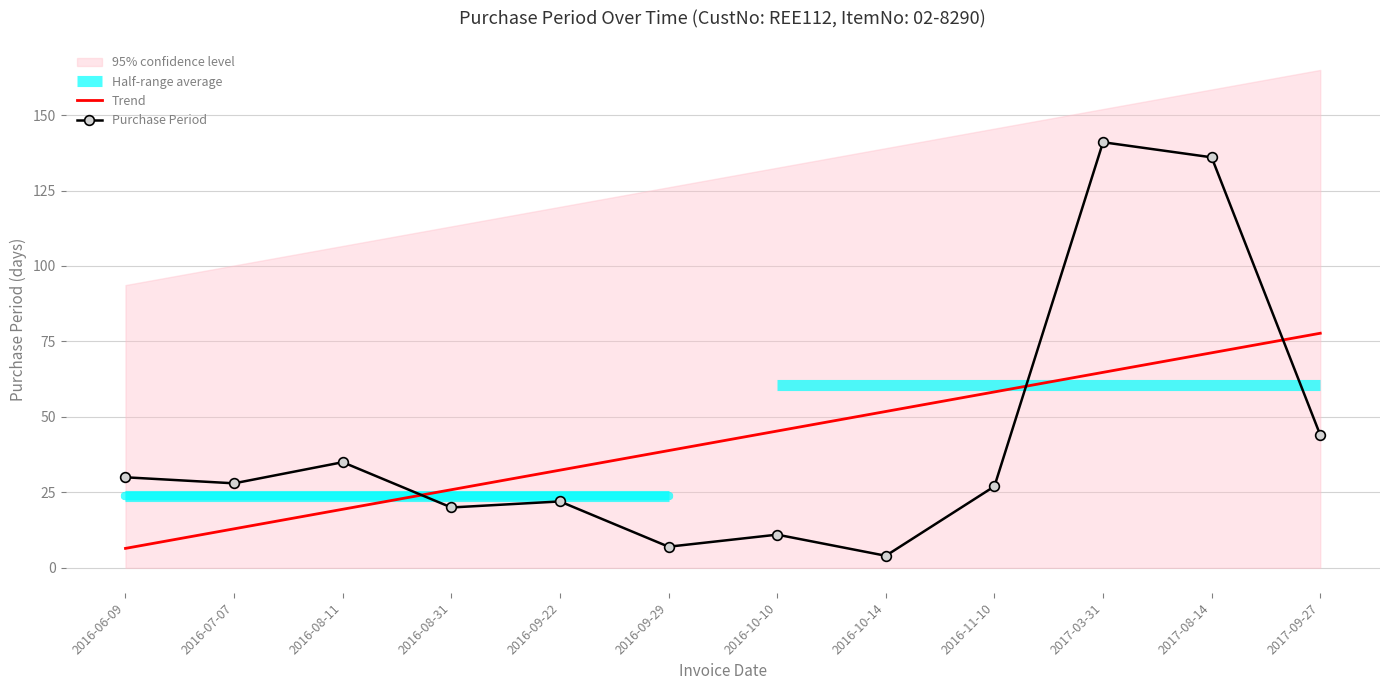

Where do Purchase Period and Trend first cross each other?

2016-08-11 and 2016-08-31